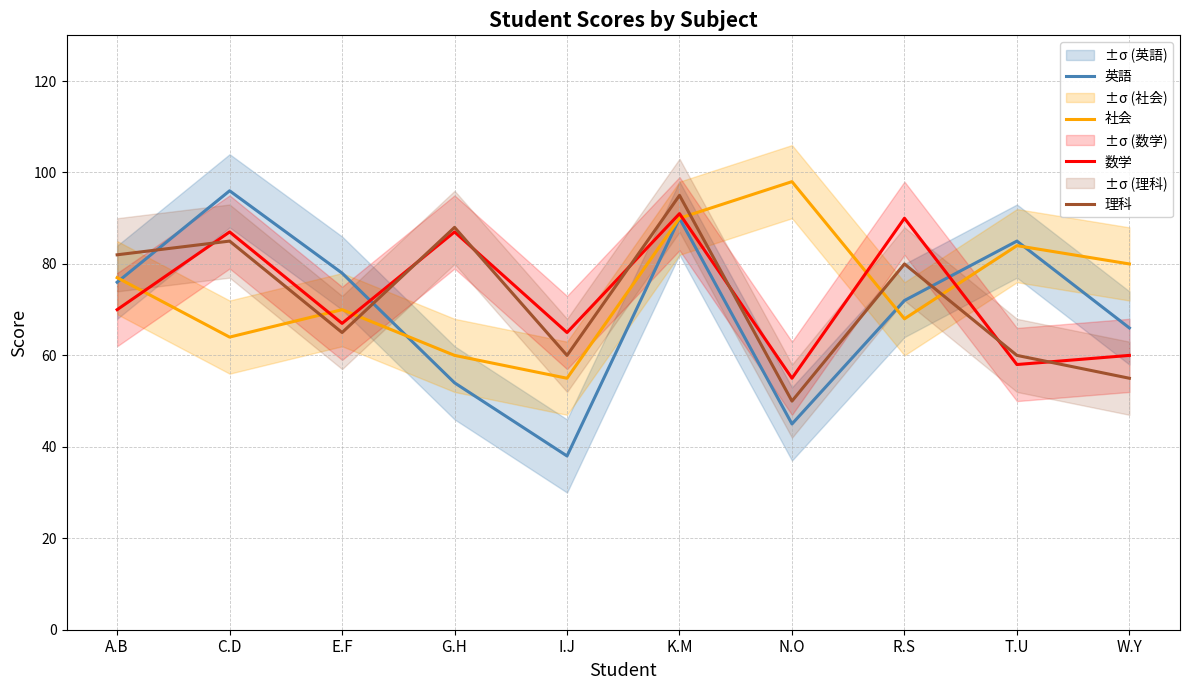

After their last crossing, which series has the higher values: 英語 or 社会?

社会